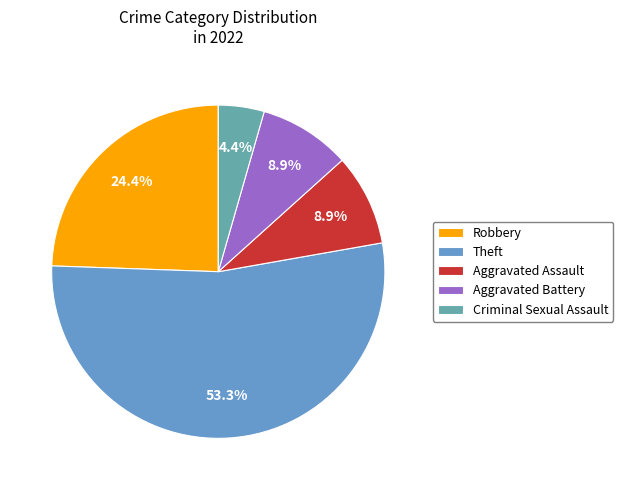

Which has a higher value, Aggravated Assault or Theft?

Theft